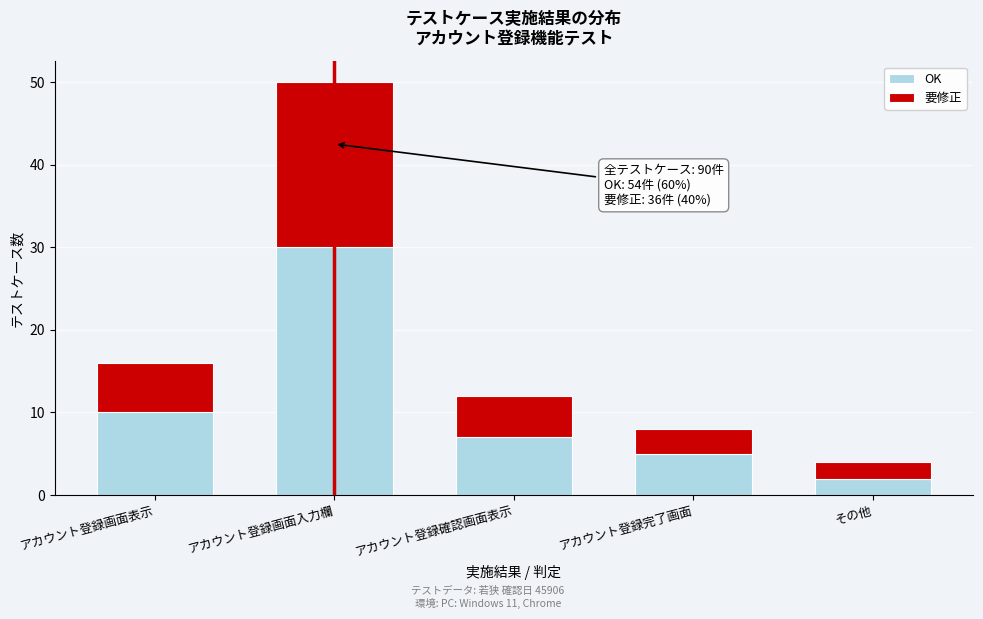

Reading left to right, list the values for the OK series.

アカウント登録画面表示=10	アカウント登録画面入力欄=30	アカウント登録確認画面表示=7	アカウント登録完了画面=5	その他=2